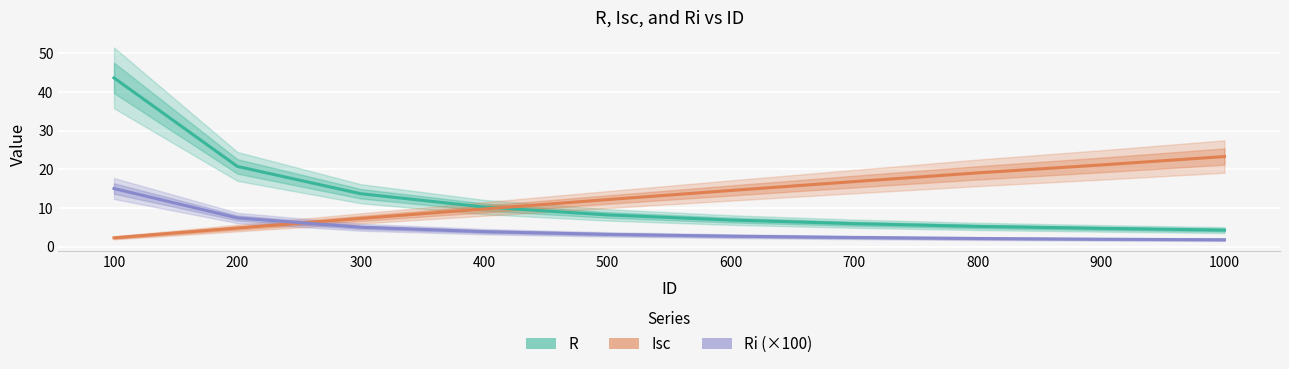

The R series shows 4.3 at 1000. True or false?

True